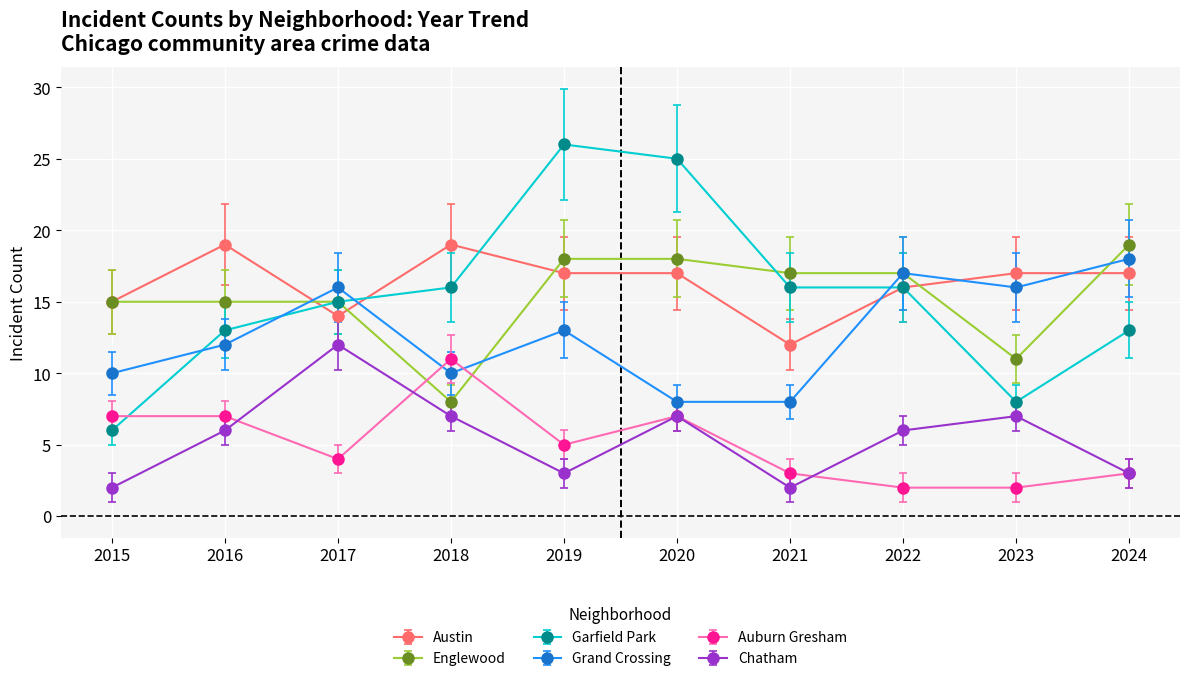

What is the total value across all series at 2021?

58